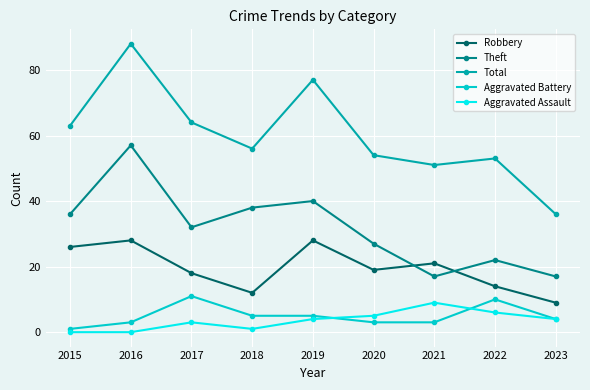

Which series changed the most between 2015 and 2016?

Total